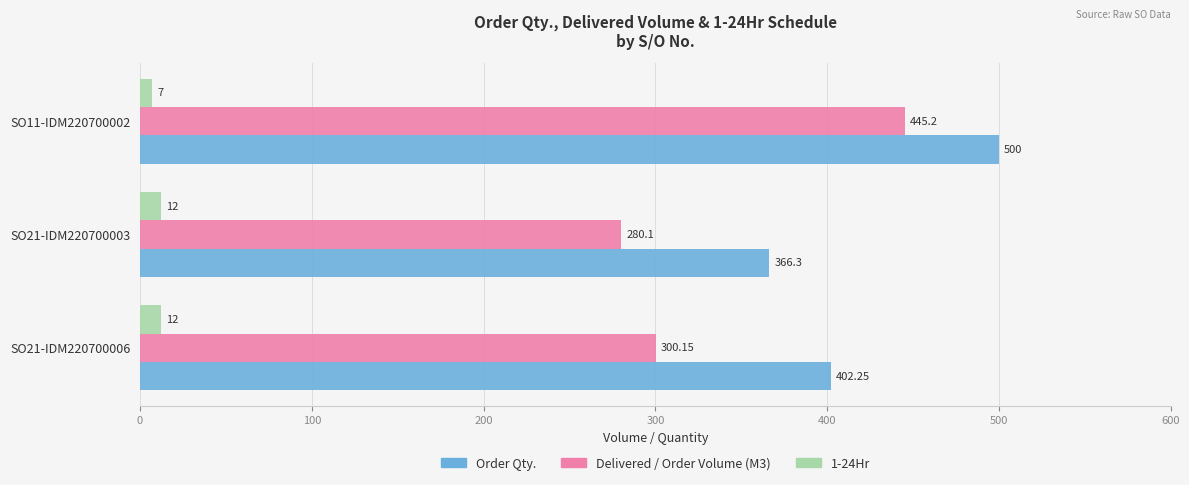

List the series in order of their peak value, highest first.

Order Qty., Delivered / Order Volume (M3), 1-24Hr